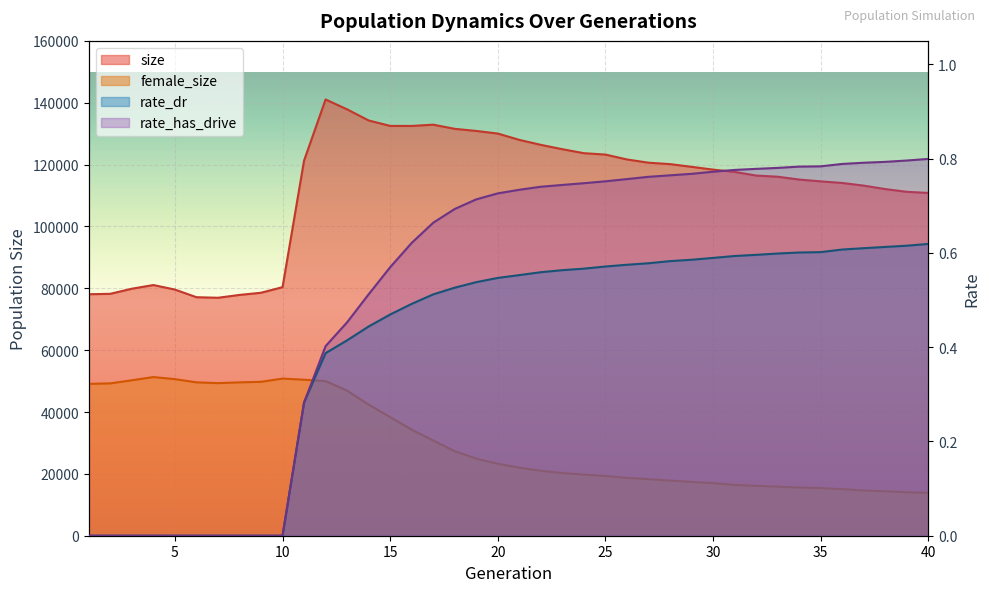

What is the value of the size point at the 8th from the left?

77860.0